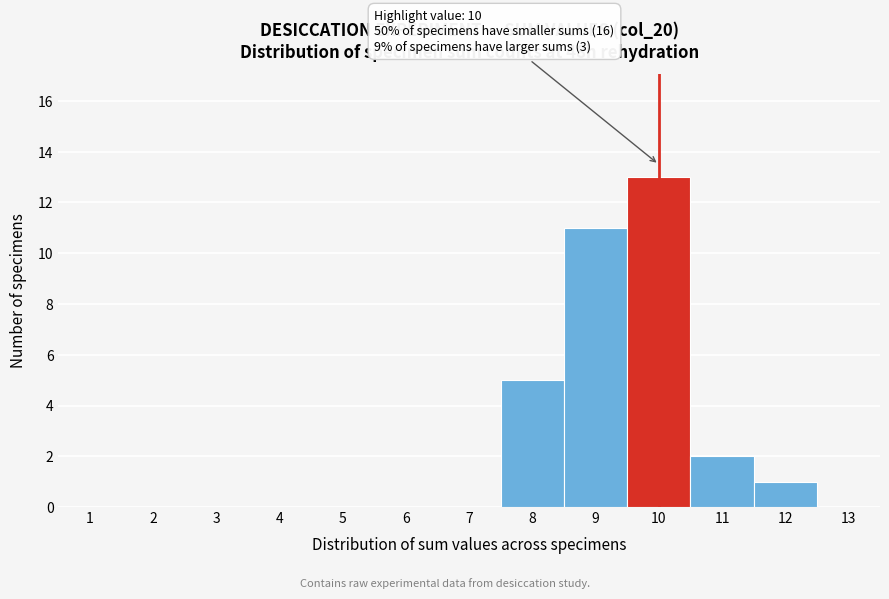

Over which range of the x-axis is the bar tallest?

9.5 to 10.5